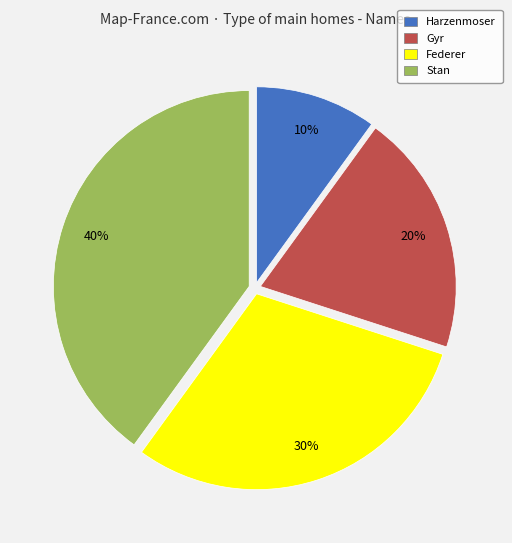

Is there a majority slice in this chart?

No